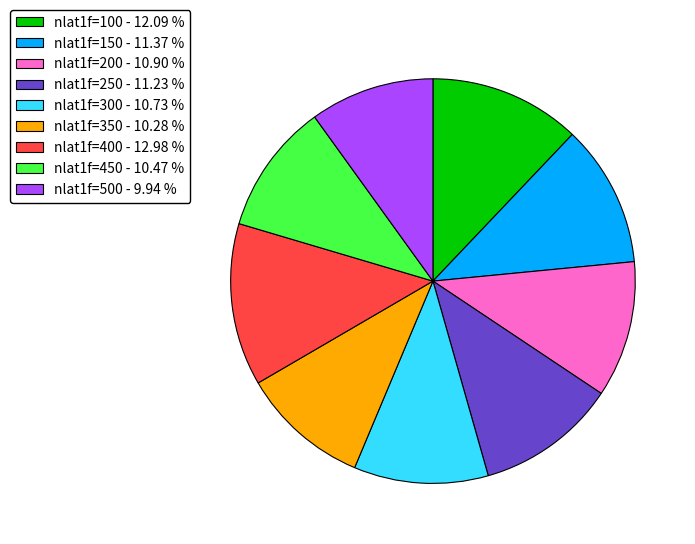

Combined, do nlat1f=200 - 10.90 % and nlat1f=400 - 12.98 % account for over 50%?

No